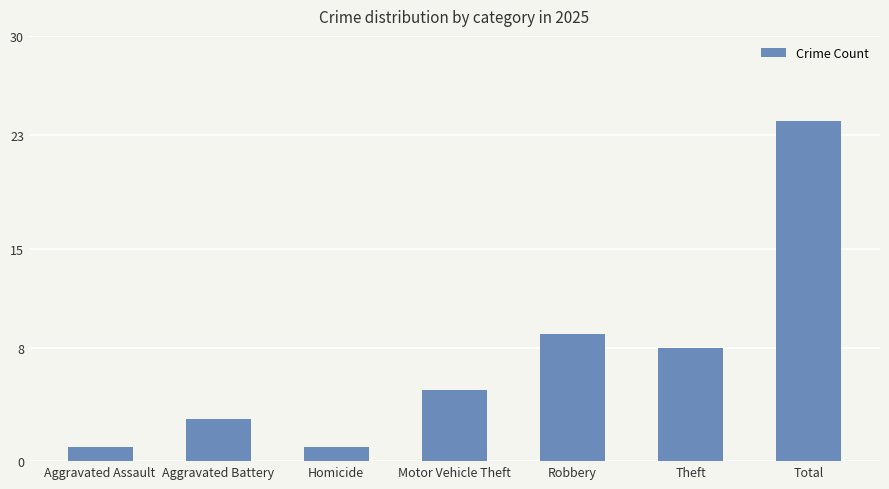

Reading left to right, what are all the values shown in this chart?

1	3	1	5	9	8	24